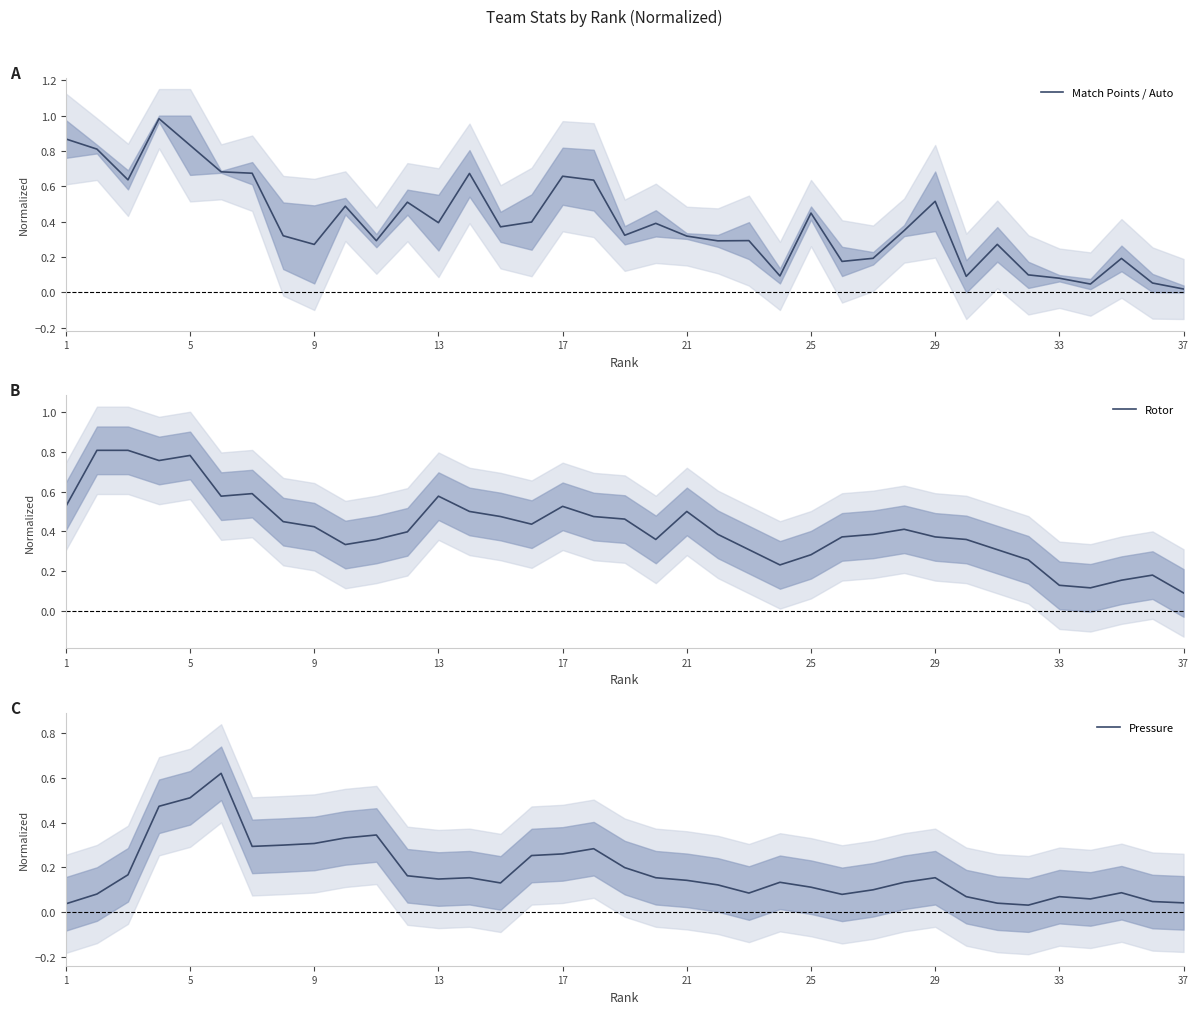

True or false: Match Points / Auto has a value of 0.7 at 25.

False